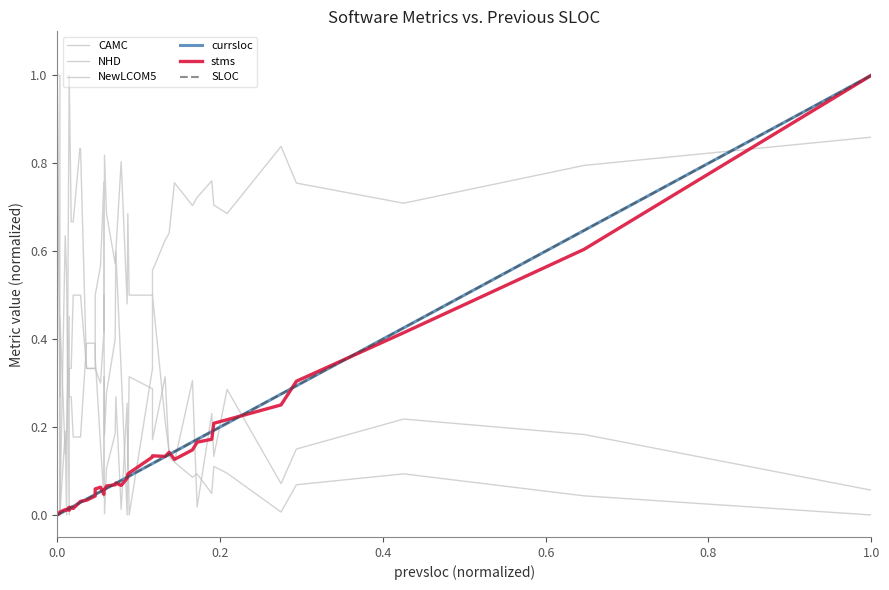

Does the chart have visible grid lines?

No